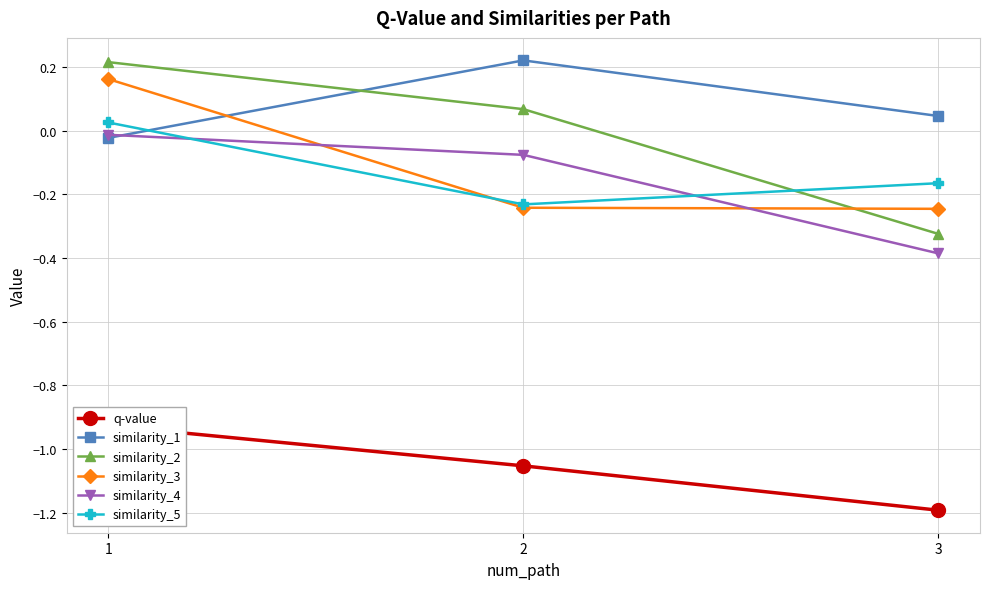

The value of similarity_1 at 1 is -0.0. True or false?

False